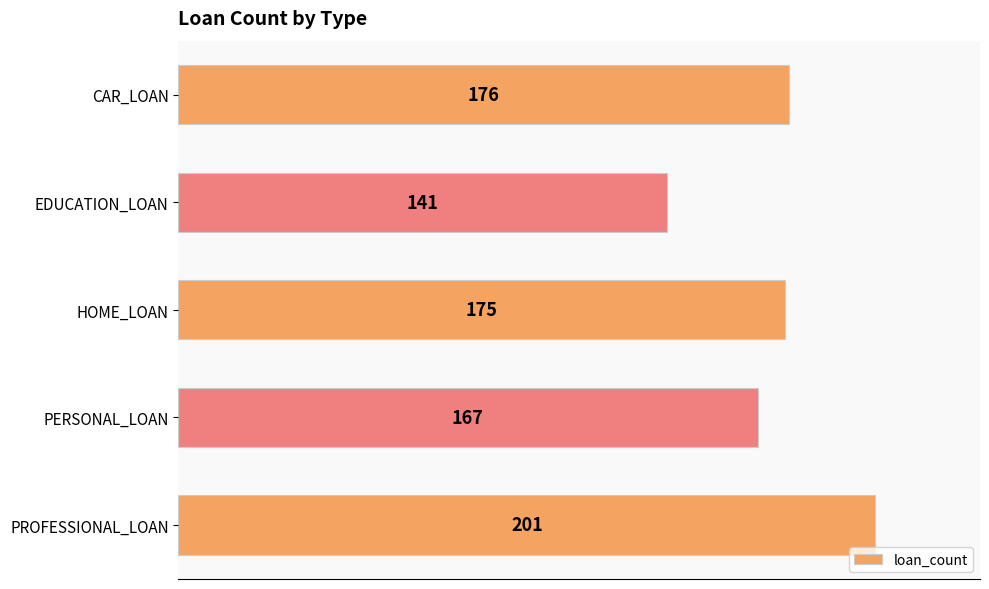

What position from the top is HOME_LOAN?

3